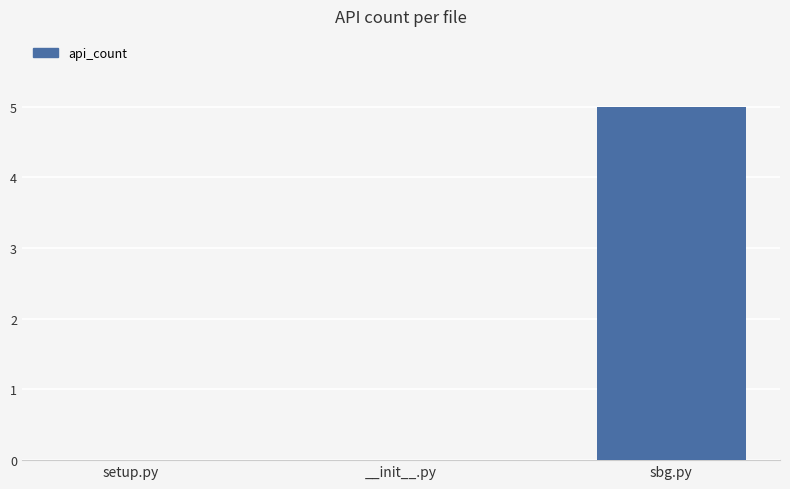

What is the change in value from __init__.py to sbg.py?

+5